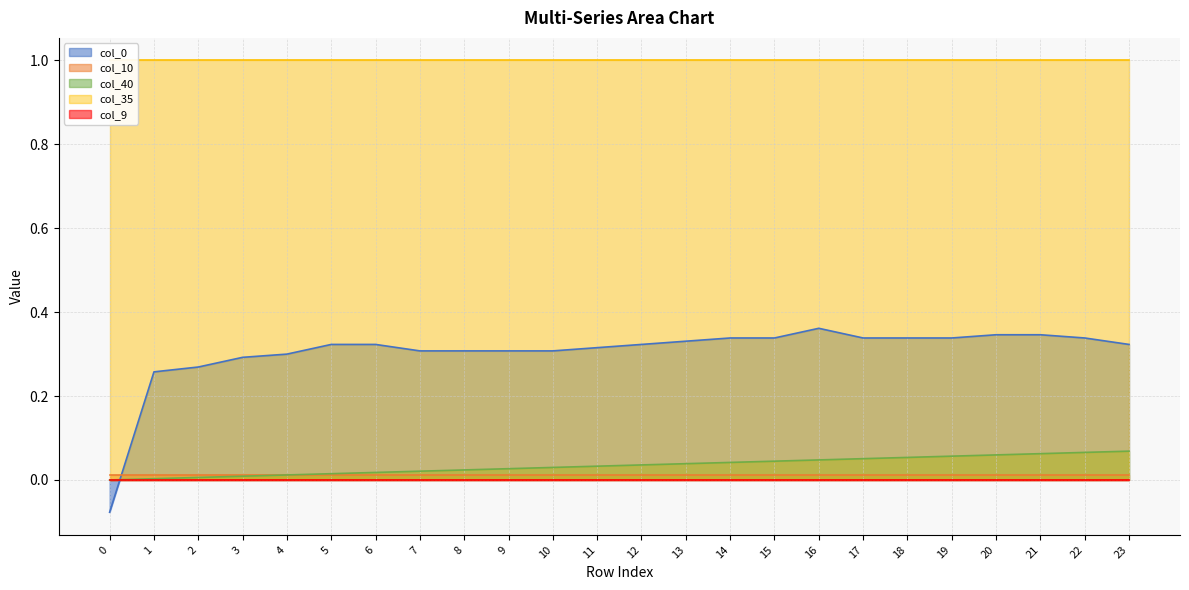

What is the maximum value shown in the chart?

1.0